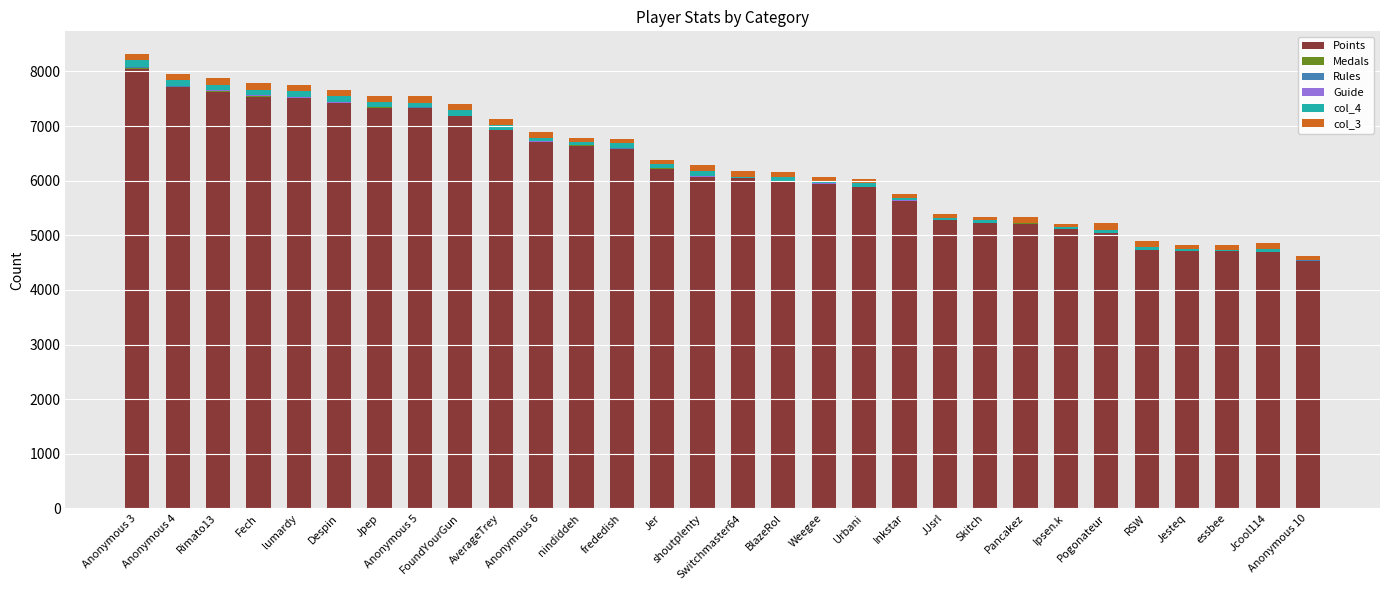

What is the highest value of the Points series?

8039